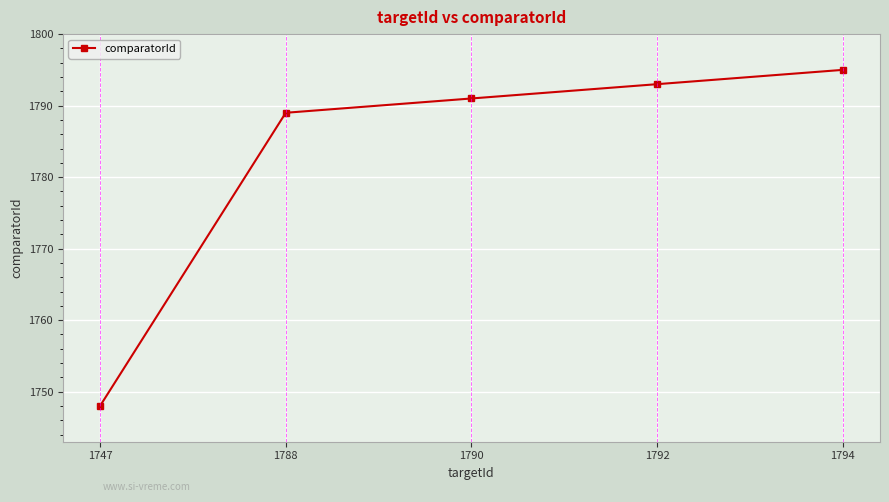

List the labels in order of value, smallest first.

1747, 1788, 1790, 1792, 1794